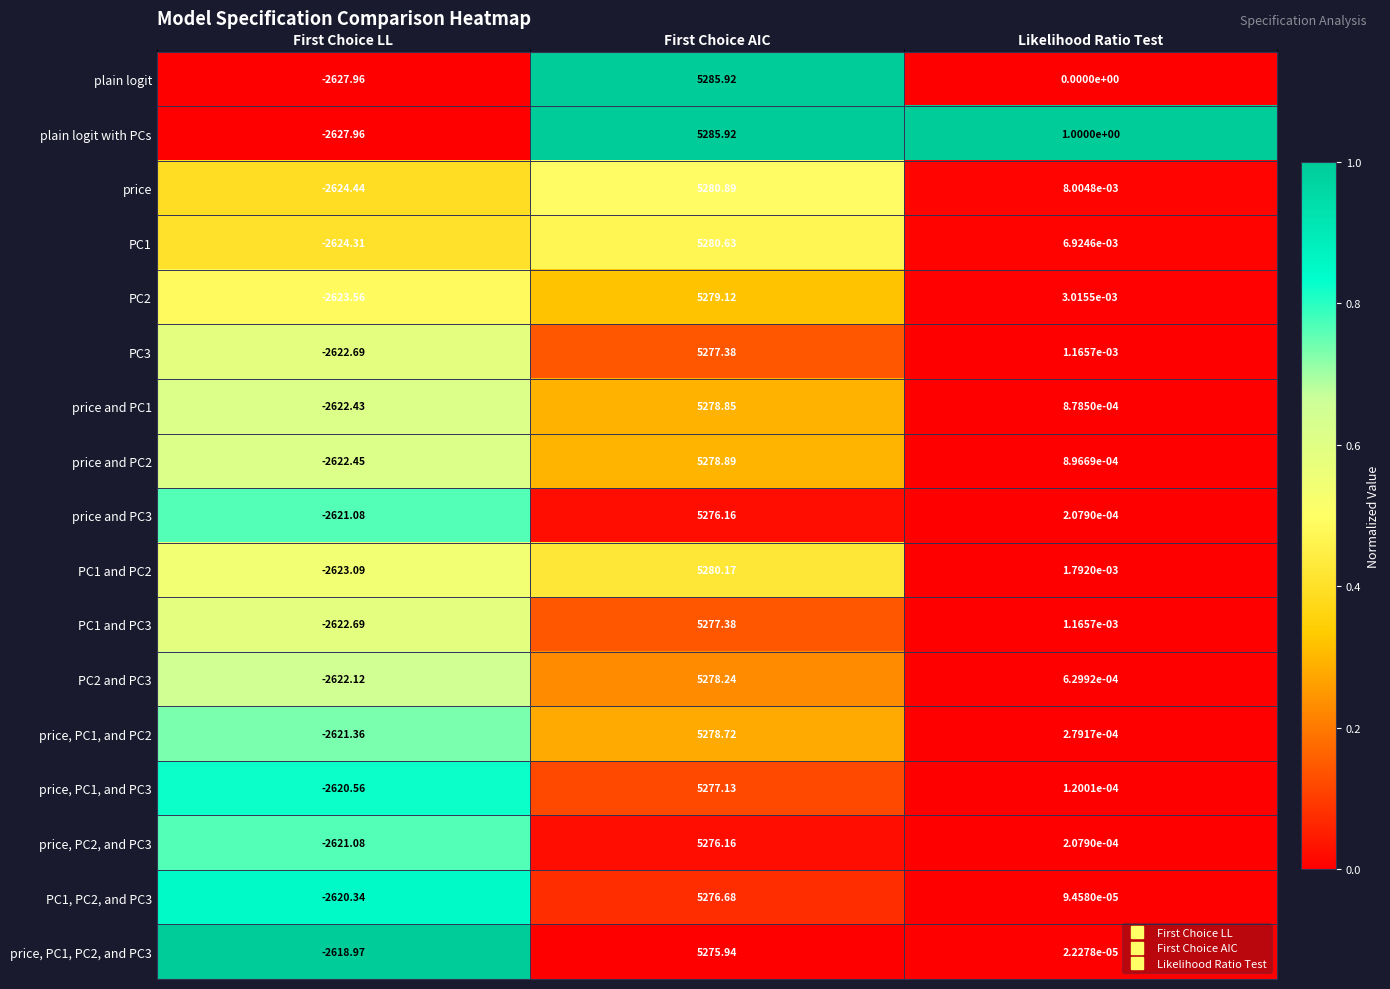

List the labels in order of price and PC1 value, smallest first.

First Choice LL, Likelihood Ratio Test, First Choice AIC